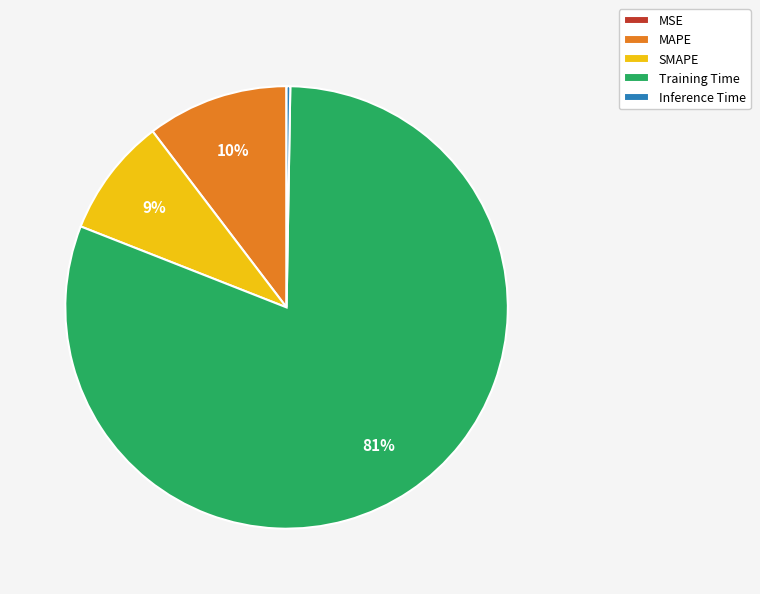

What is the largest slice in the pie chart?

Training Time